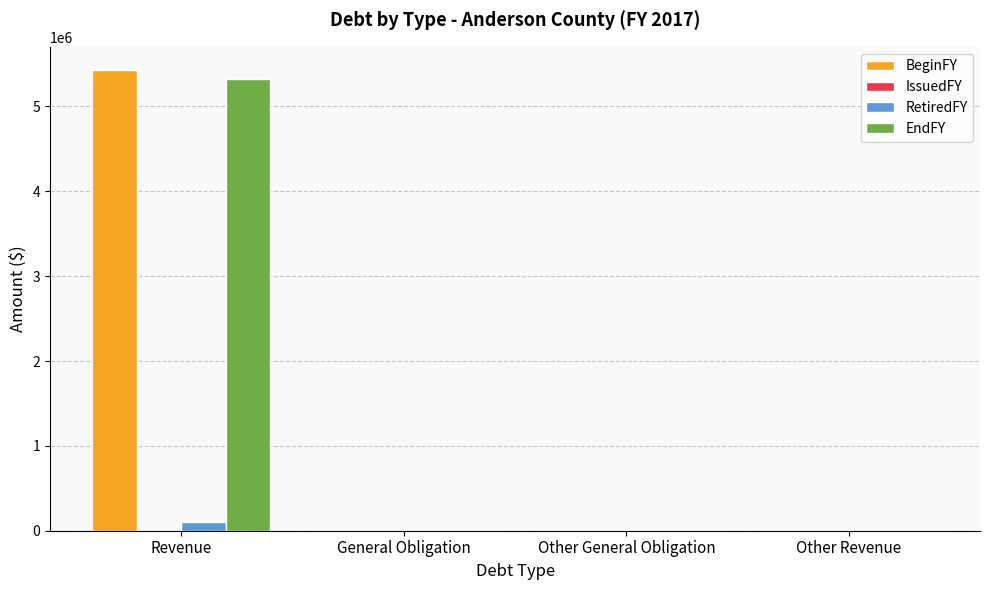

At which category is the sum across all series the highest?

Revenue